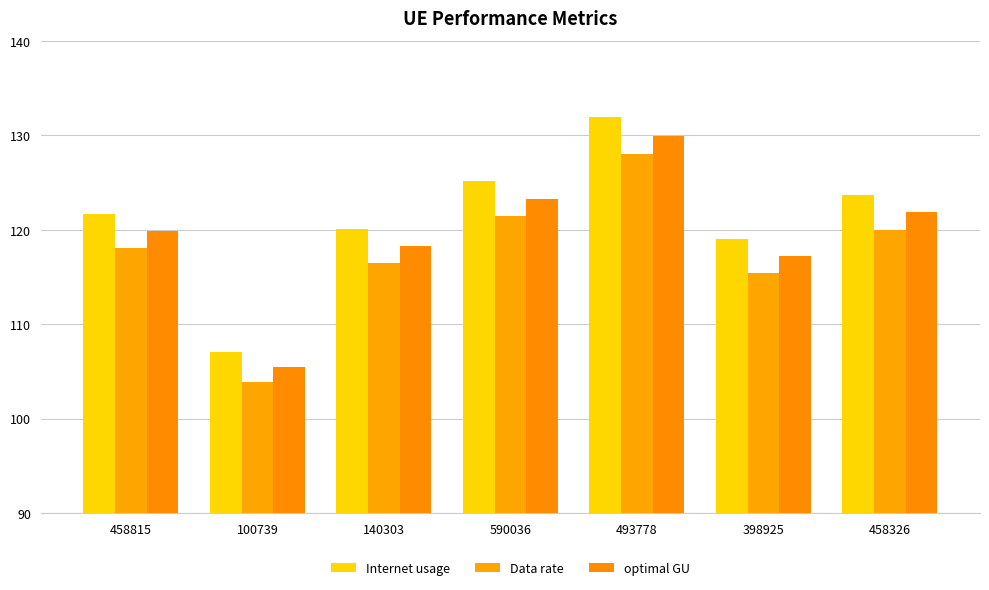

How many distinct data groups are displayed?

3